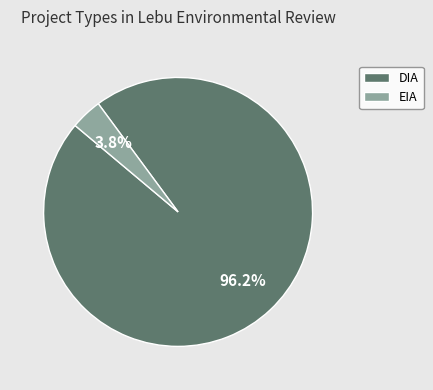

Which has a higher value, EIA or DIA?

DIA